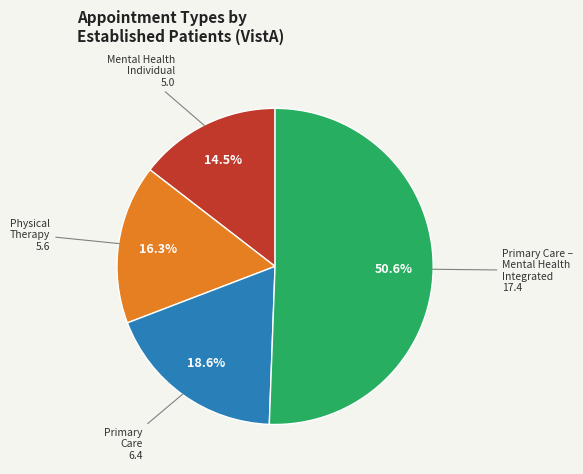

Is there any slice that represents more than half of the pie?

Yes